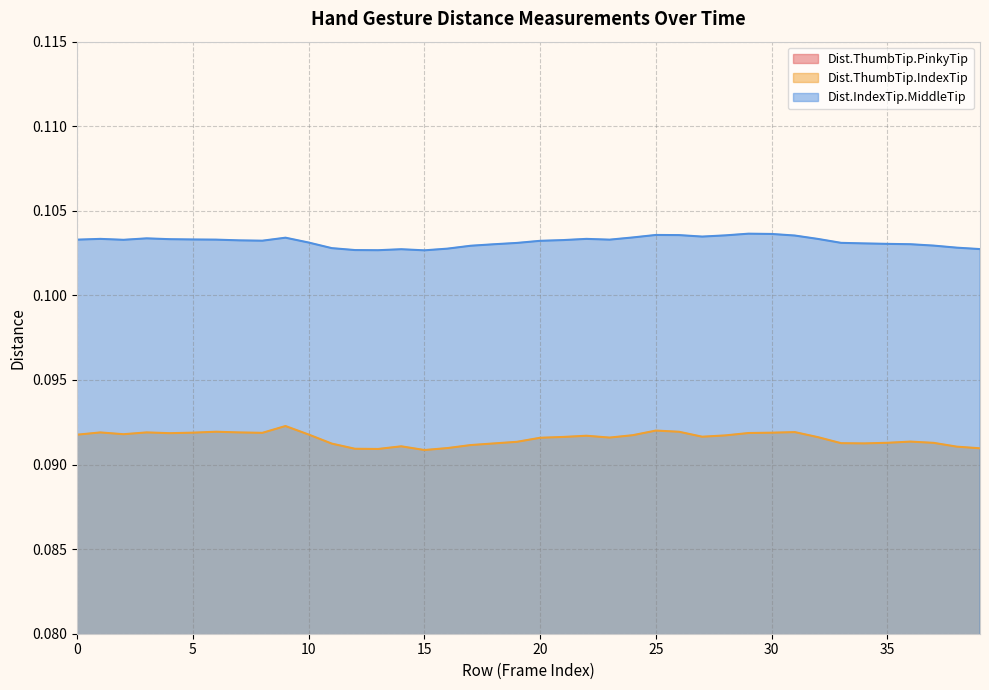

What value does the Dist.ThumbTip.PinkyTip series have at 16?

0.1